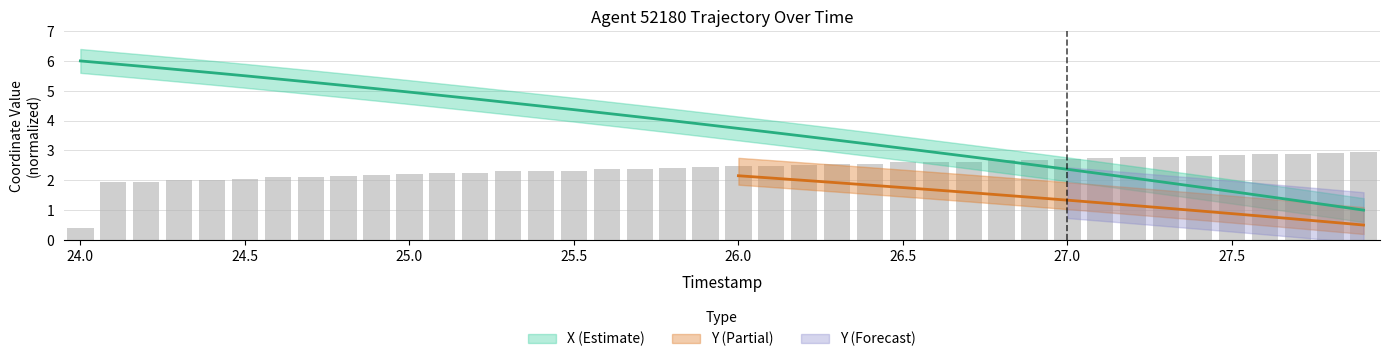

What is the value of the 30th bar from the left?

2.5